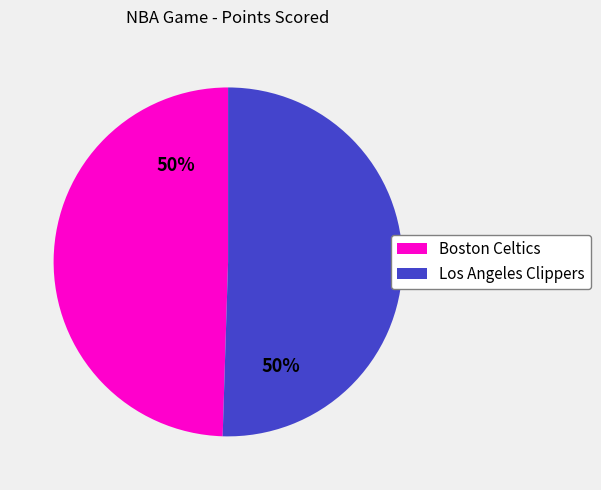

How many segments does this pie chart have?

2